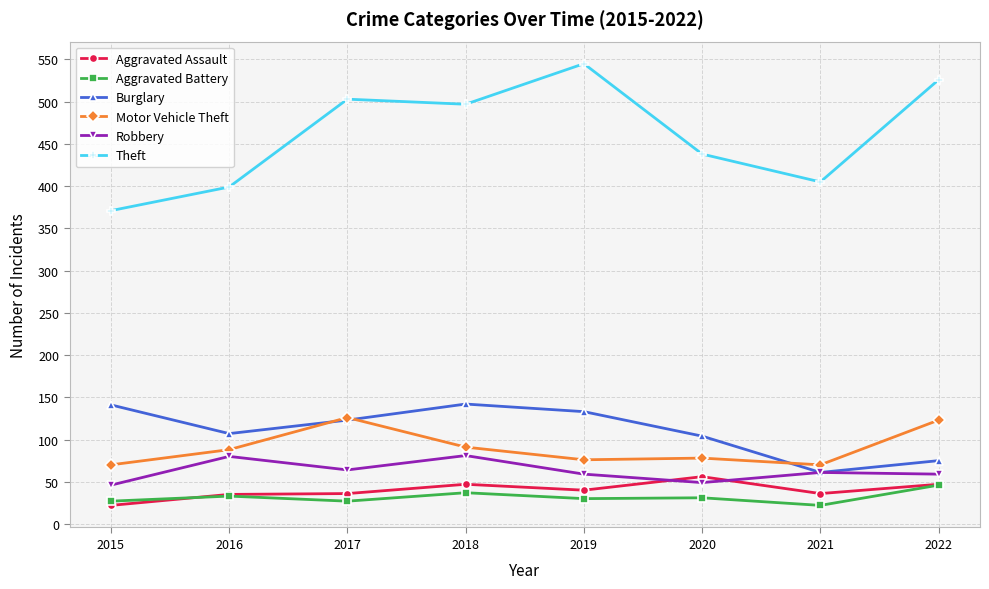

Rank the series at 2019 from highest to lowest value.

Theft, Burglary, Motor Vehicle Theft, Robbery, Aggravated Assault, Aggravated Battery